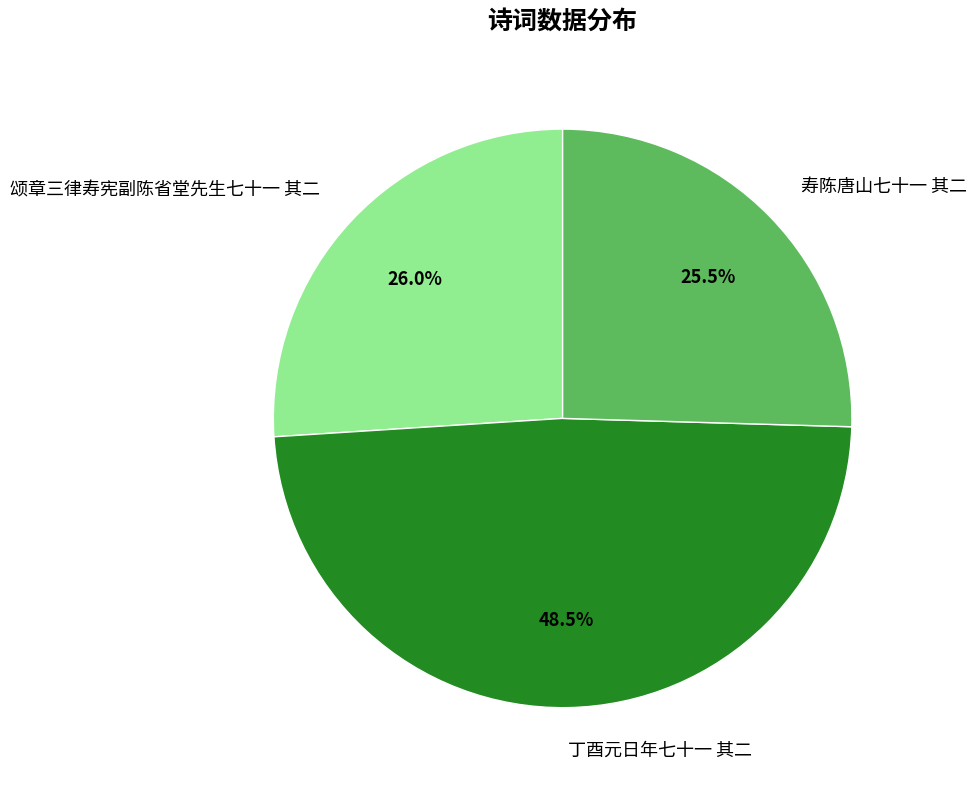

Rank the categories by value from highest to lowest.

丁酉元日年七十一 其二, 颂章三律寿宪副陈省堂先生七十一 其二, 寿陈唐山七十一 其二